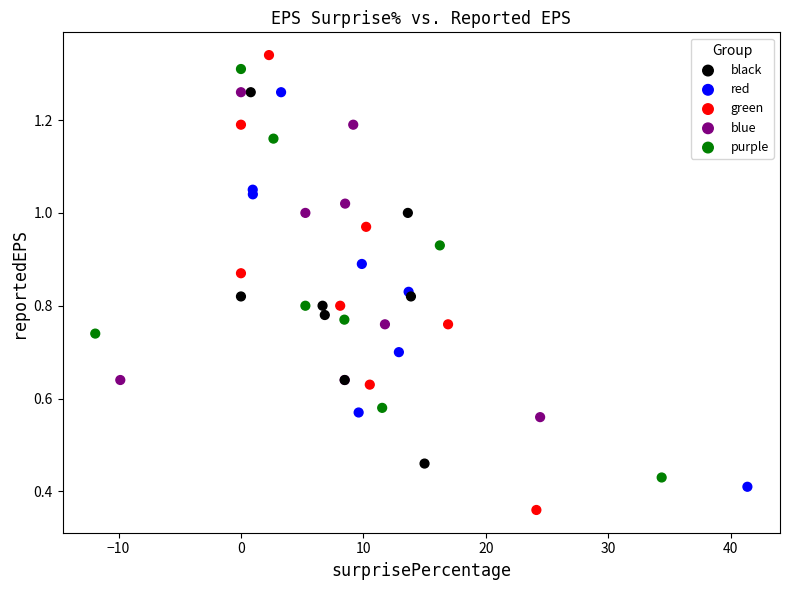

What are all the series names shown in the legend?

black, red, green, blue, purple